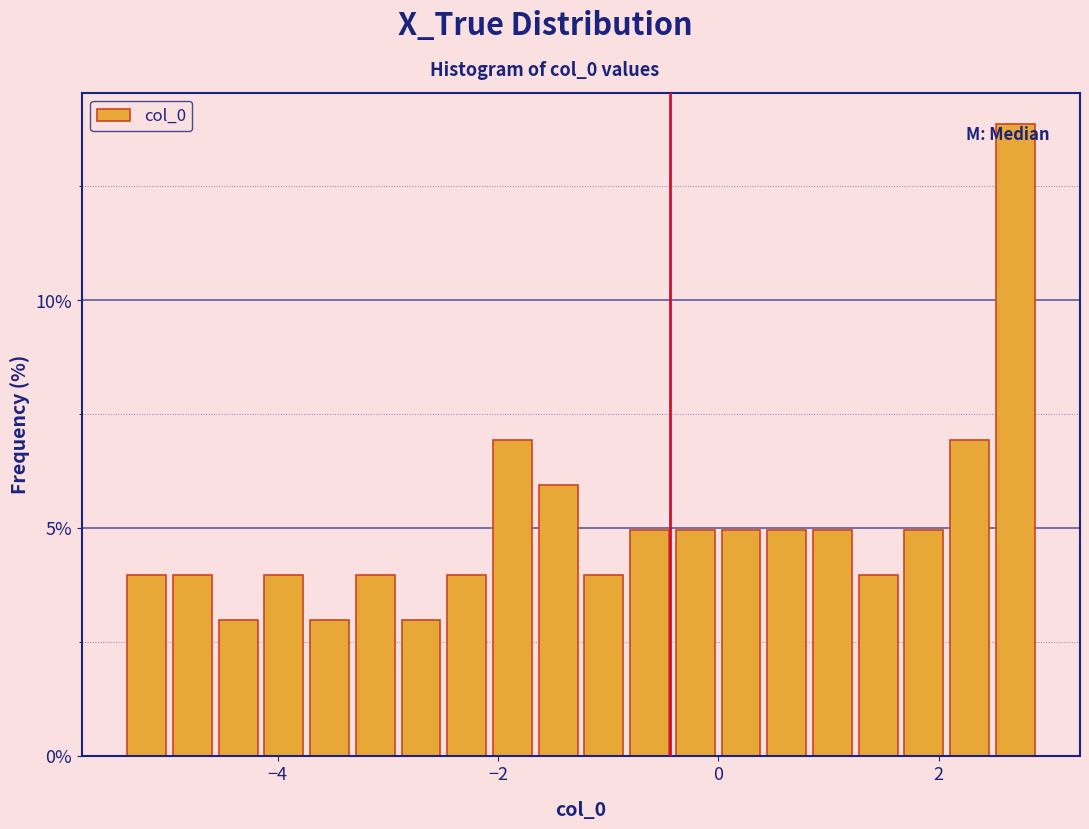

Read against the x-axis, roughly where is the centre of the tallest bar?

2.6